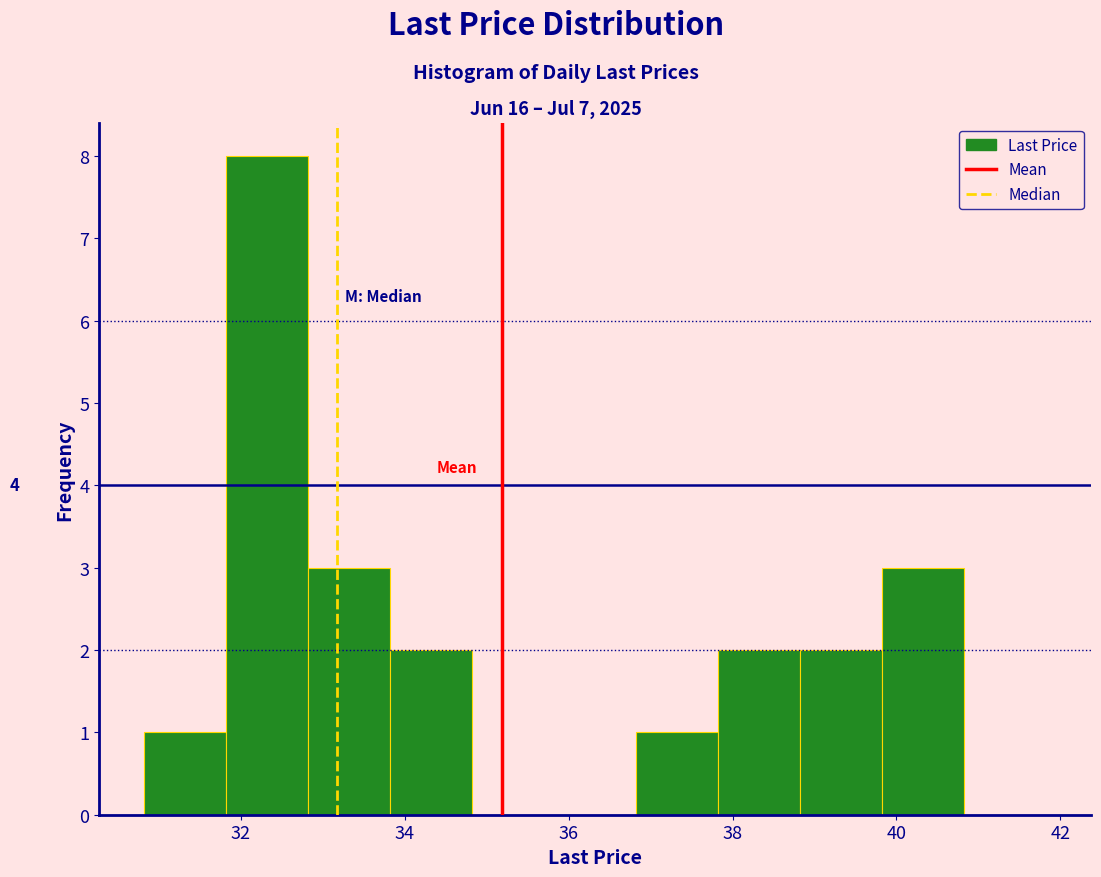

Which range on the x-axis has the tallest bar?

31.8 to 32.8